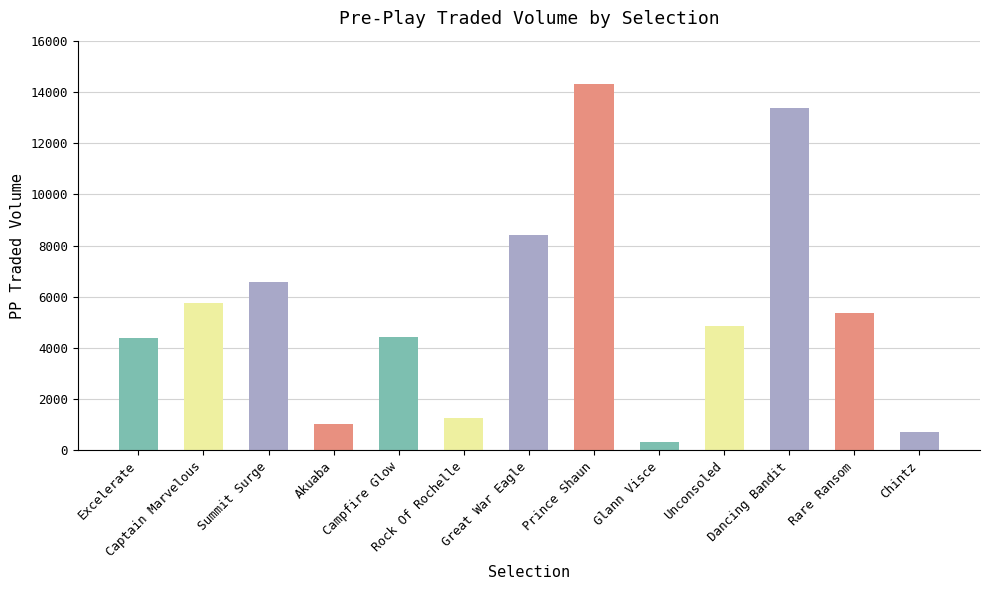

Are the bars horizontal?

No